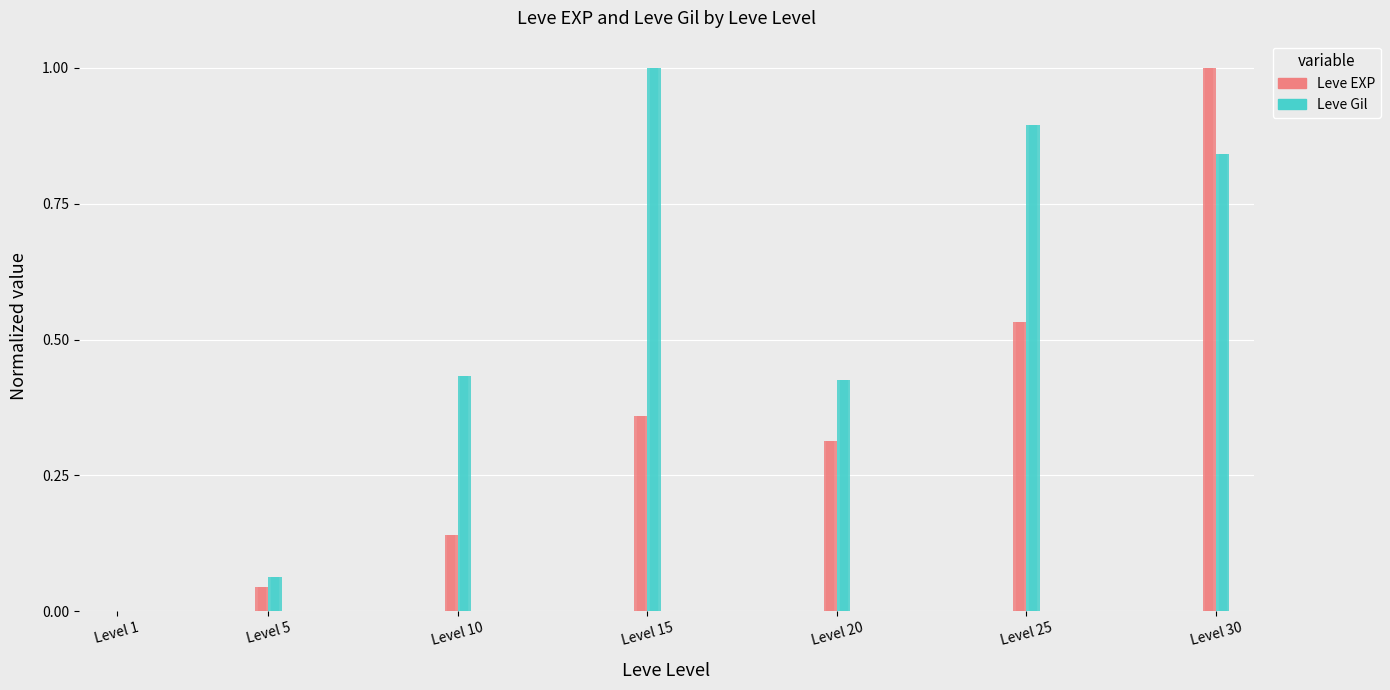

At Level 10, list the series in order from smallest to largest.

Leve EXP, Leve Gil